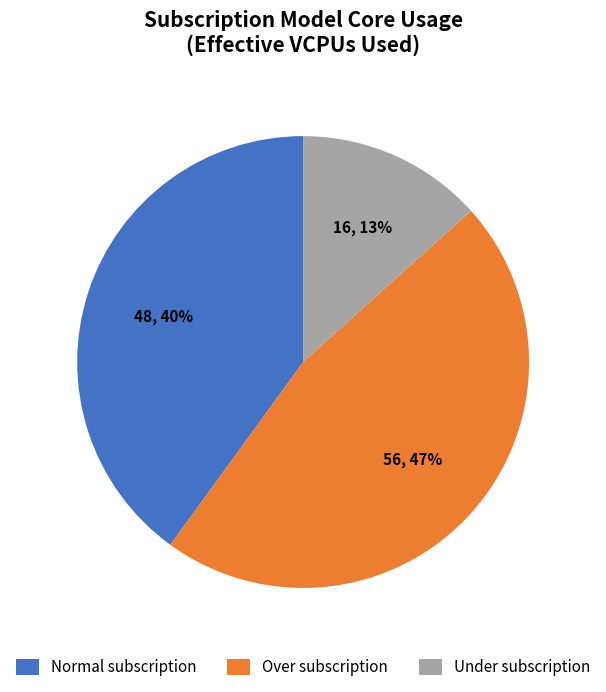

Is Under subscription the majority of the pie?

No